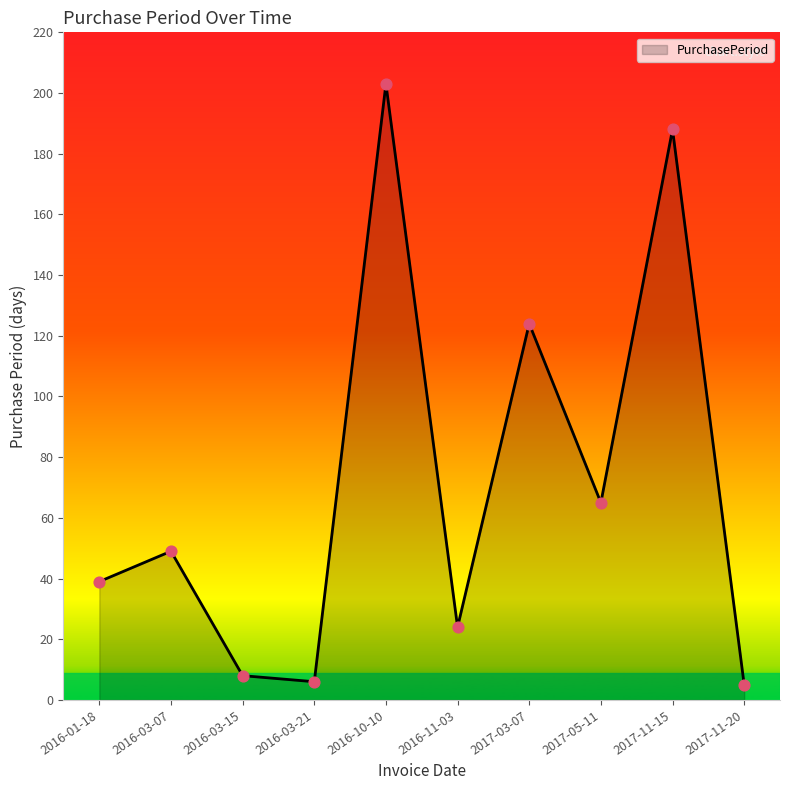

What is the ratio of the value at 2017-03-07 to the value at 2016-01-18?

3.2